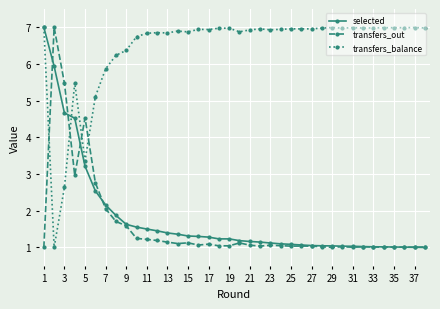

True or false: transfers_balance has more than 1 interior local peaks.

True